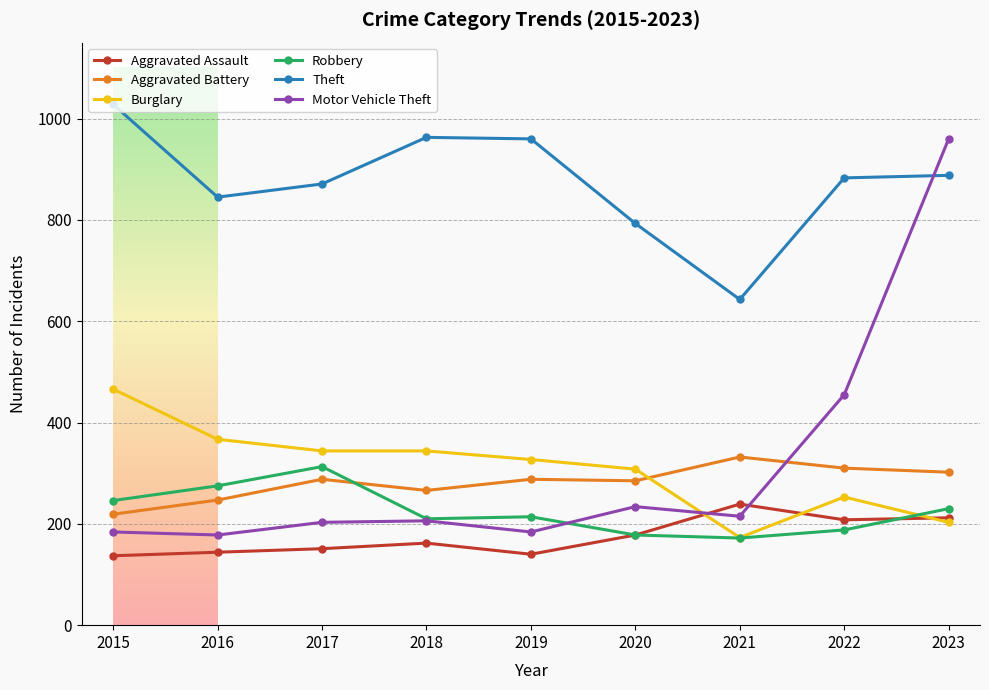

True or false: Aggravated Battery and Burglary cross at least once.

True